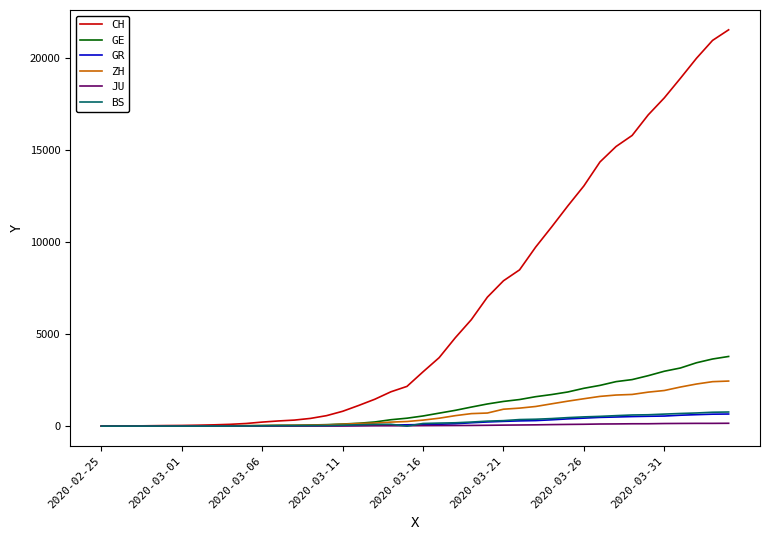

Which series has the largest range (max minus min)?

CH